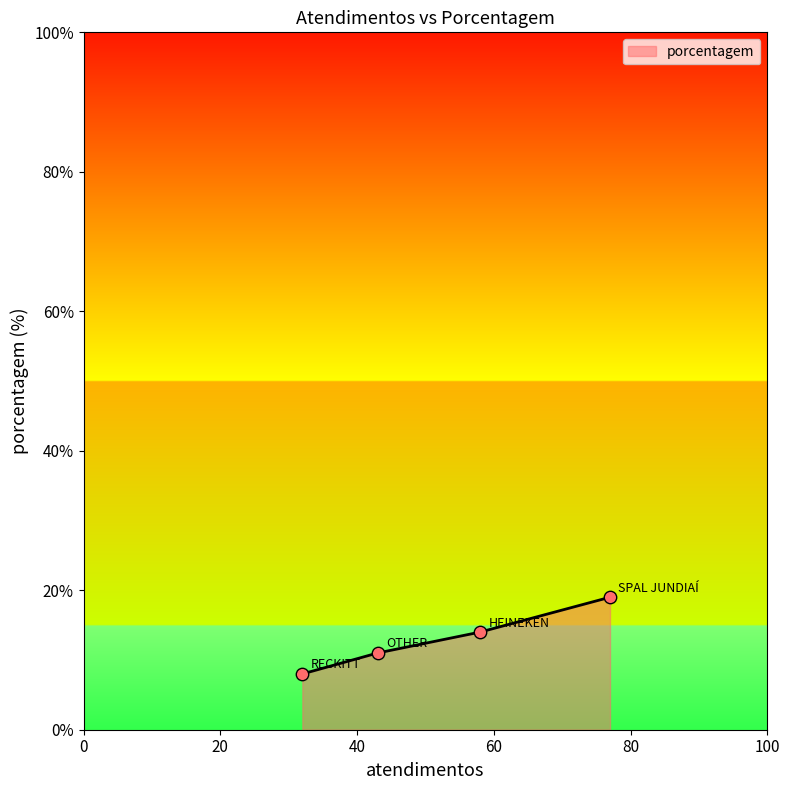

True or false: the data has more than 2 interior local peaks.

False